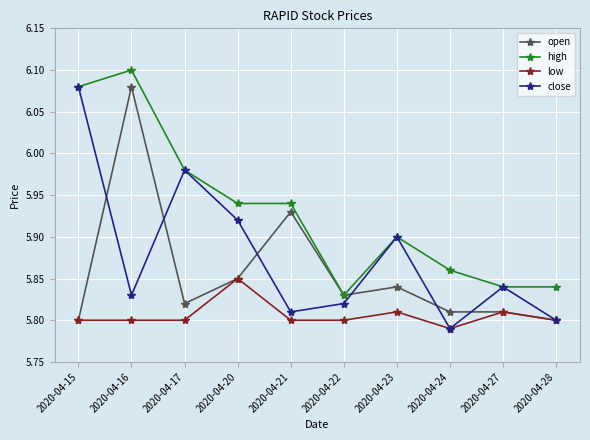

What are all the series names shown in the legend?

open, high, low, close